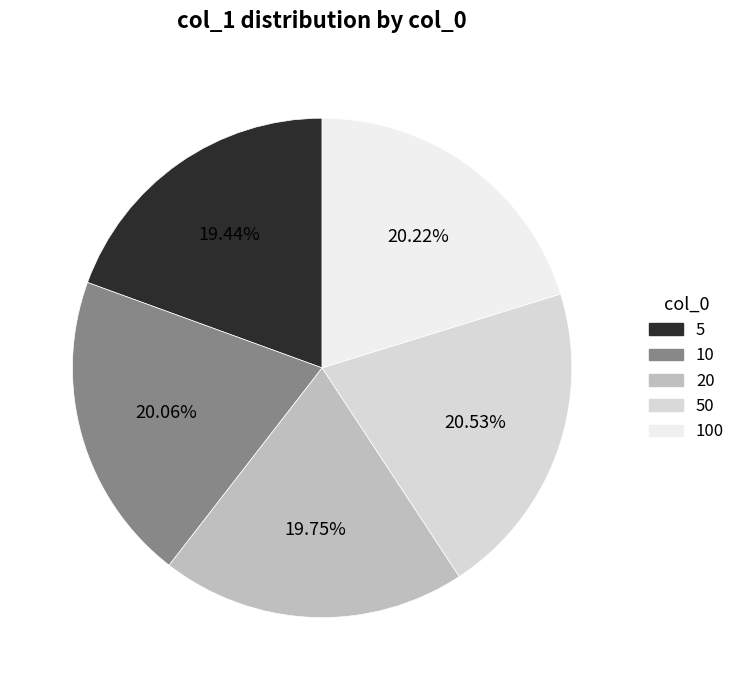

Which slice is the largest?

50